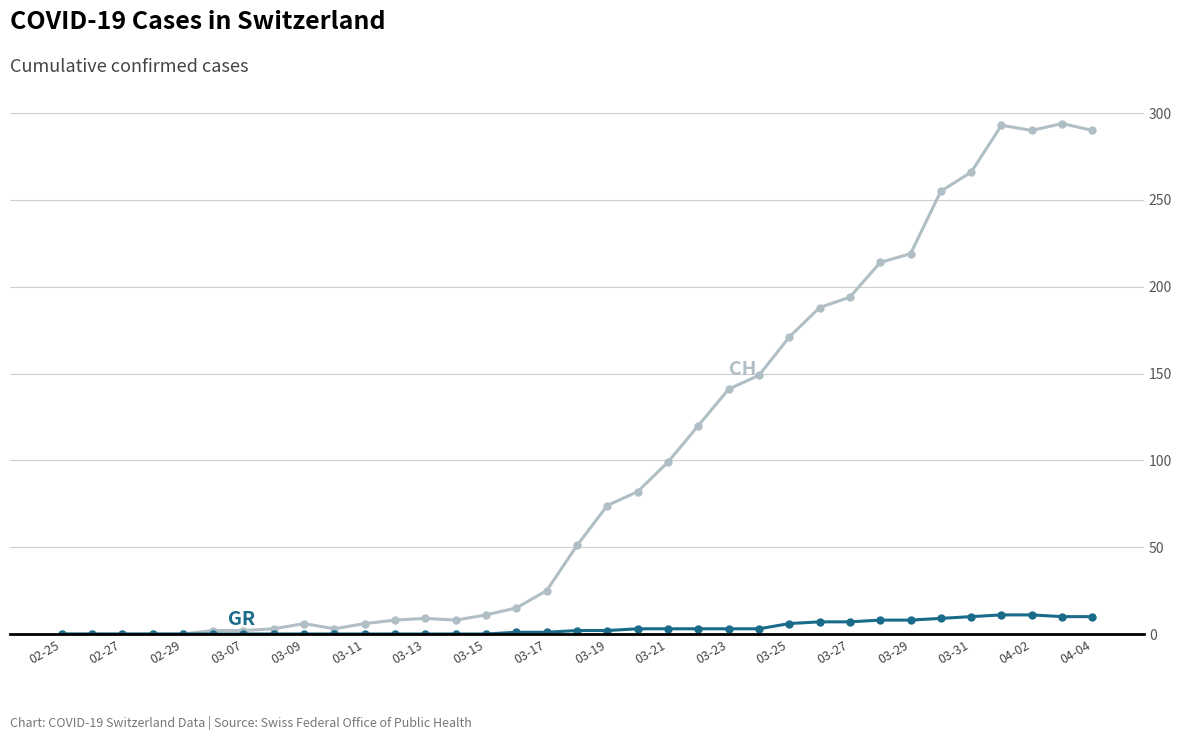

Does the chart have visible grid lines?

Yes